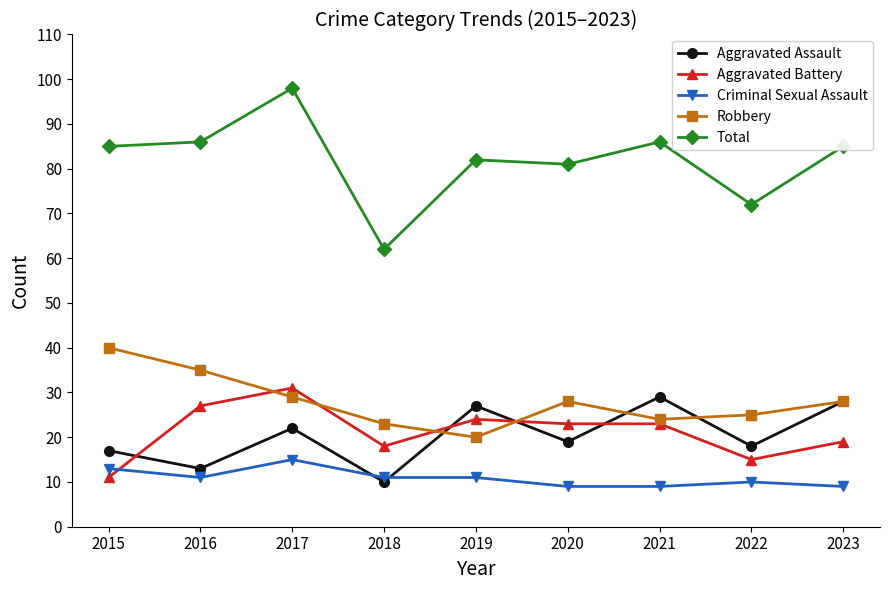

At 2019, list the series in order from smallest to largest.

Criminal Sexual Assault, Robbery, Aggravated Battery, Aggravated Assault, Total